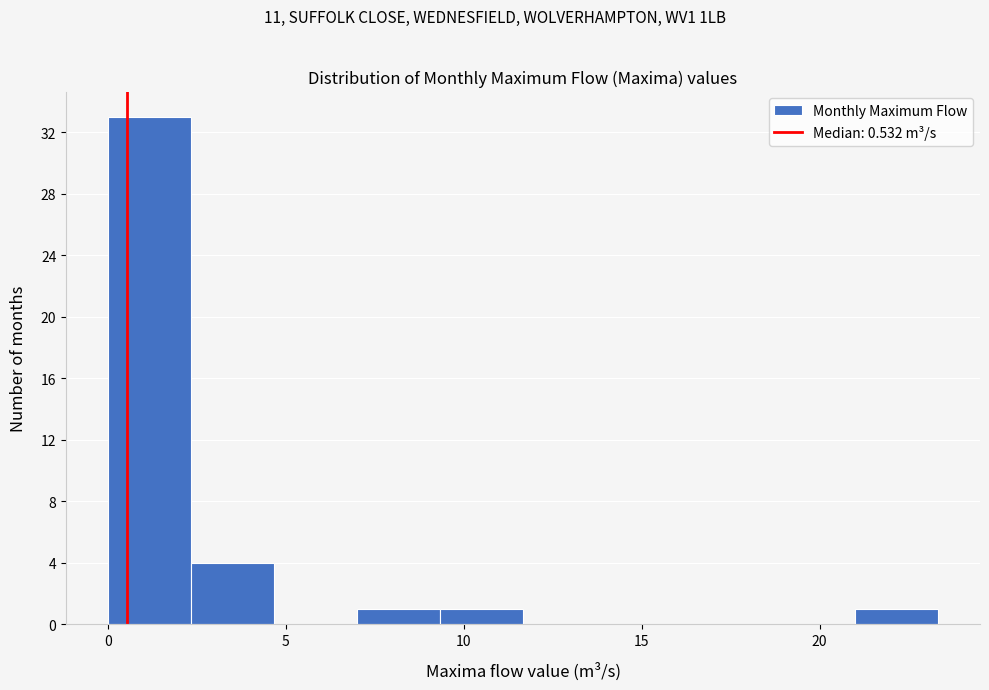

What is the height of the bar covering 9.5 to 11.5 on the x-axis? Neither the bar edges nor the heights are printed on the chart, so give them approximately, as read against the axes.

1